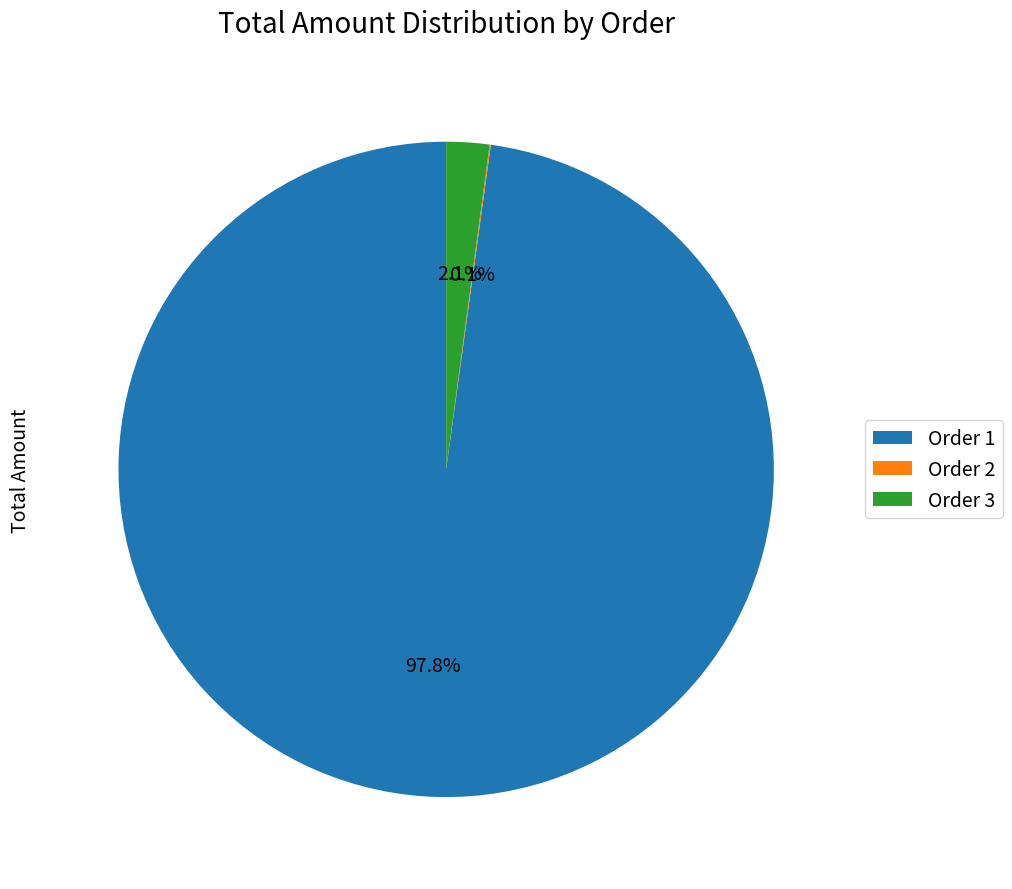

To the nearest percent, what is the difference between the largest and smallest slice percentages?

98%